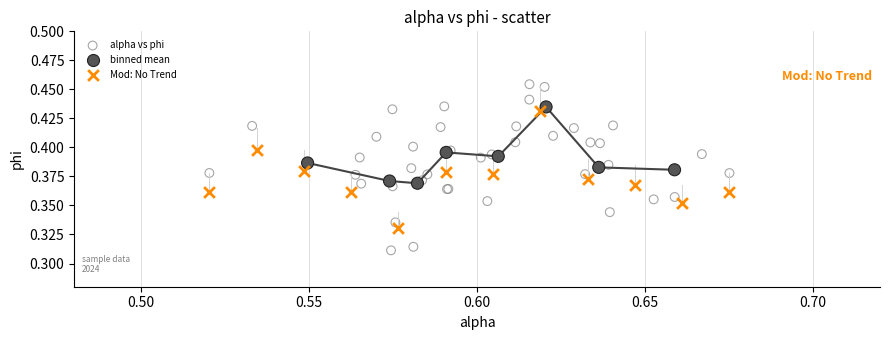

Which series has the widest spread of Y values?

alpha vs phi